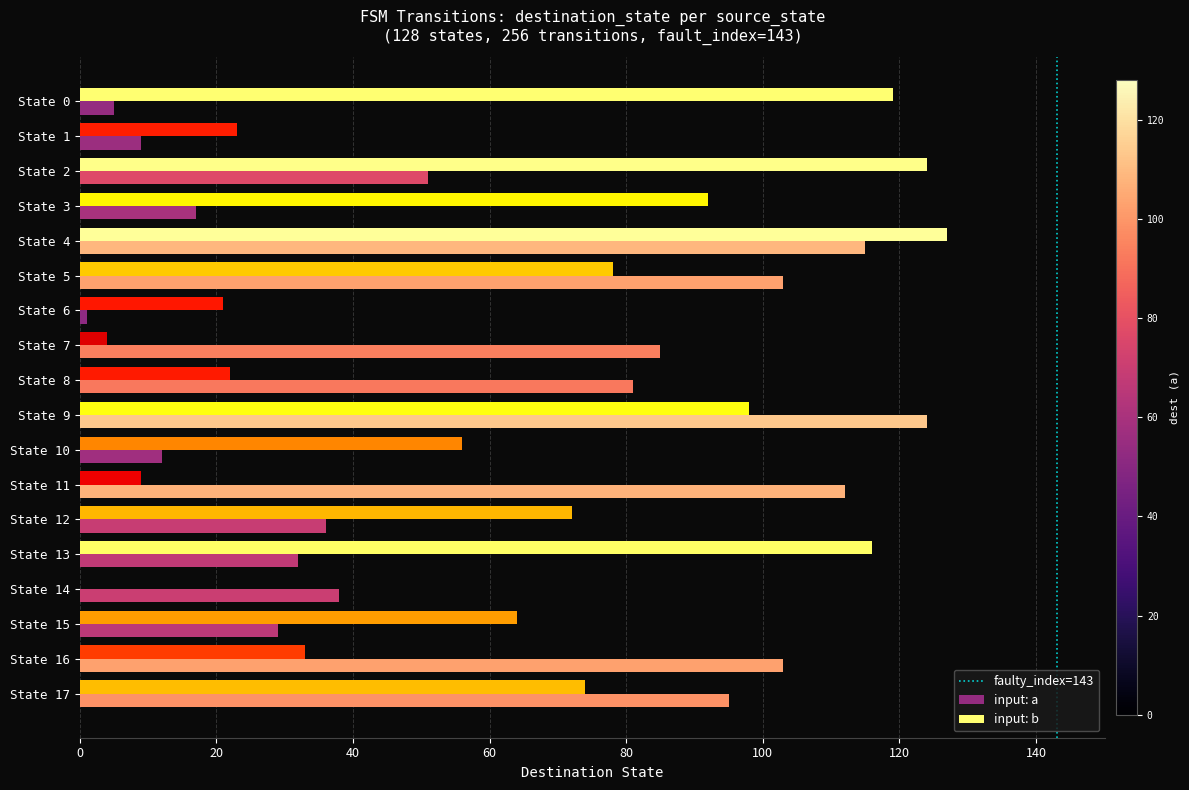

At which label is input: a closest to 62?

State 2